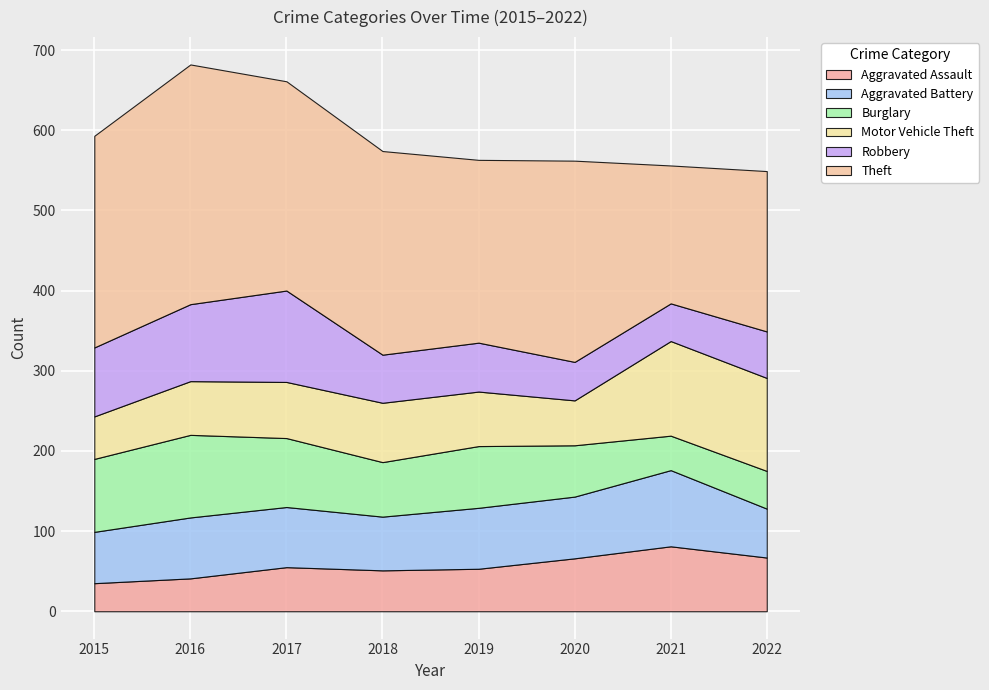

At which category does the chart reach its minimum across all series?

2015